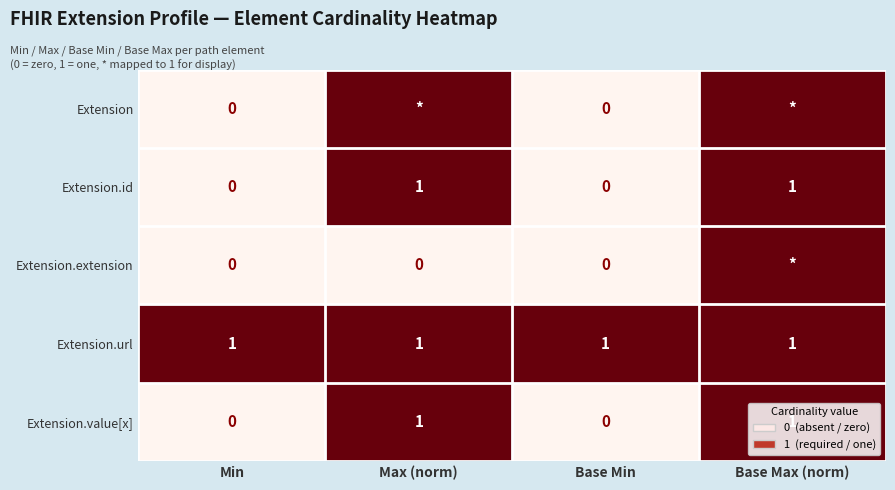

Count the Extension.value[x] values in the range 0 to 1.

4